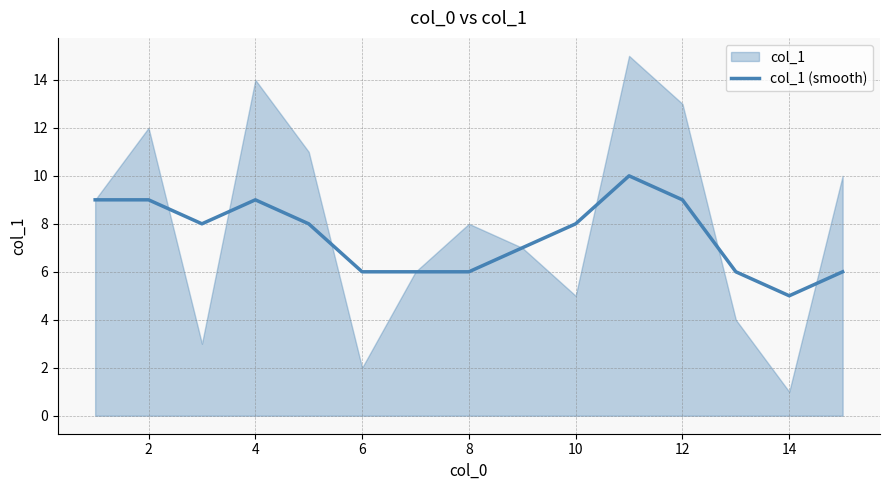

What is the difference between the second highest and second lowest values?

3